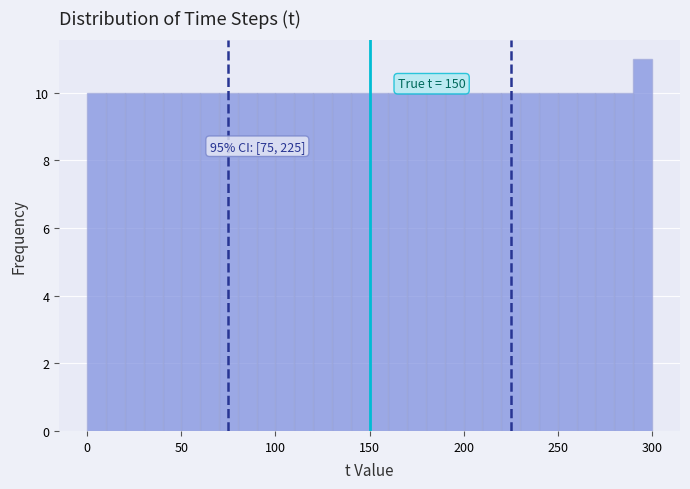

Around what value on the x-axis is the tallest bar? Give the approximate position of its centre, as read against the axis.

295